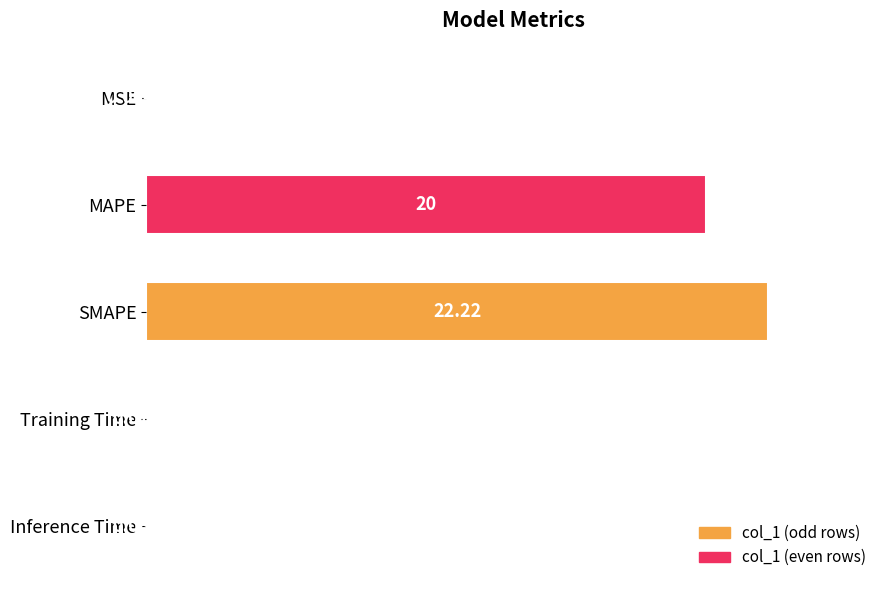

At which category does the chart reach its peak across all series?

SMAPE